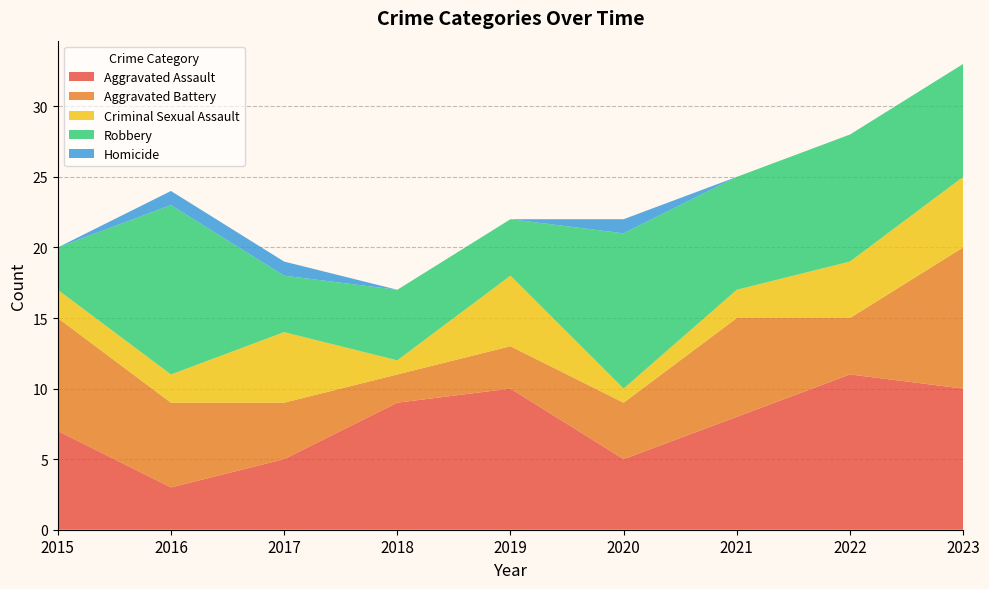

Reading right to left, list all the values displayed in this chart.

Aggravated Assault: 2023=10	2022=11	2021=8	2020=5	2019=10	2018=9	2017=5	2016=3	2015=7
Aggravated Battery: 2023=10	2022=4	2021=7	2020=4	2019=3	2018=2	2017=4	2016=6	2015=8
Criminal Sexual Assault: 2023=5	2022=4	2021=2	2020=1	2019=5	2018=1	2017=5	2016=2	2015=2
Robbery: 2023=8	2022=9	2021=8	2020=11	2019=4	2018=5	2017=4	2016=12	2015=3
Homicide: 2023=0	2022=0	2021=0	2020=1	2019=0	2018=0	2017=1	2016=1	2015=0